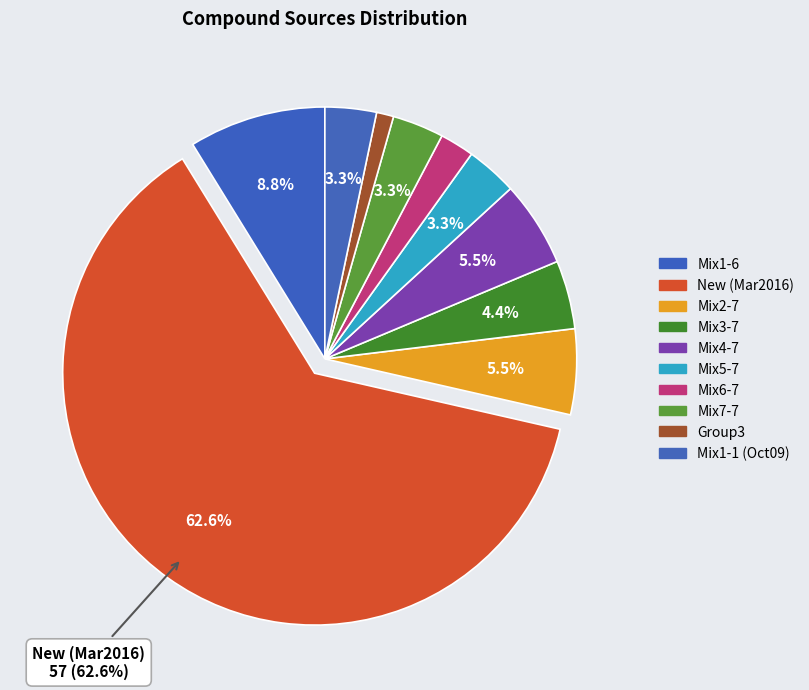

Count the number of slices in the pie.

10